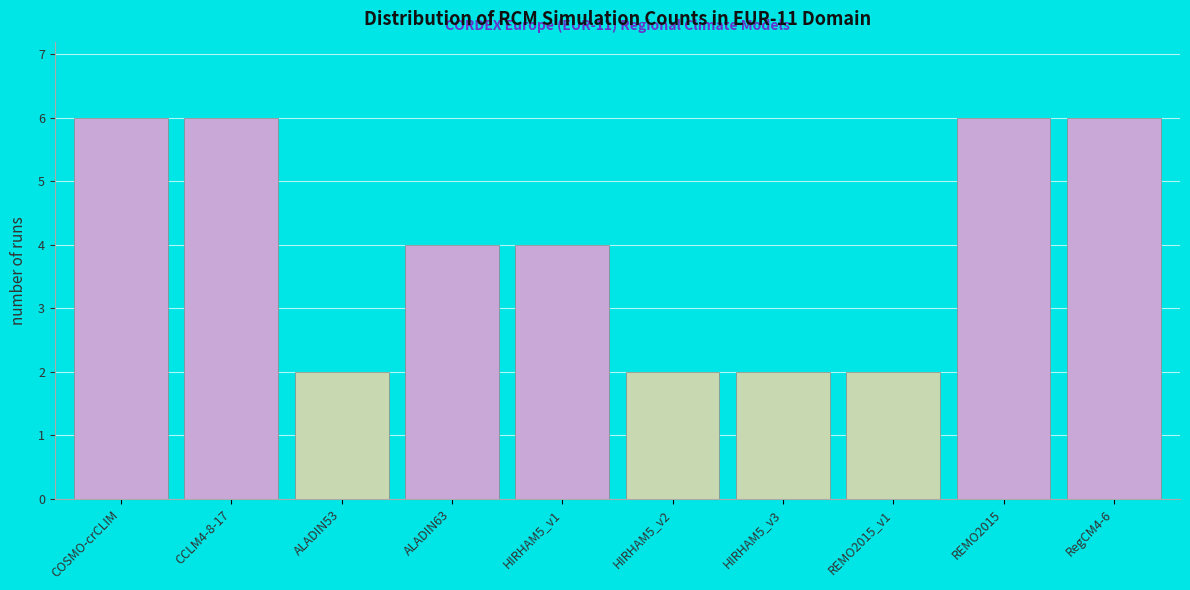

Reading left to right, list all the values displayed in this chart.

COSMO-crCLIM=6	CCLM4-8-17=6	ALADIN53=2	ALADIN63=4	HIRHAM5_v1=4	HIRHAM5_v2=2	HIRHAM5_v3=2	REMO2015_v1=2	REMO2015=6	RegCM4-6=6